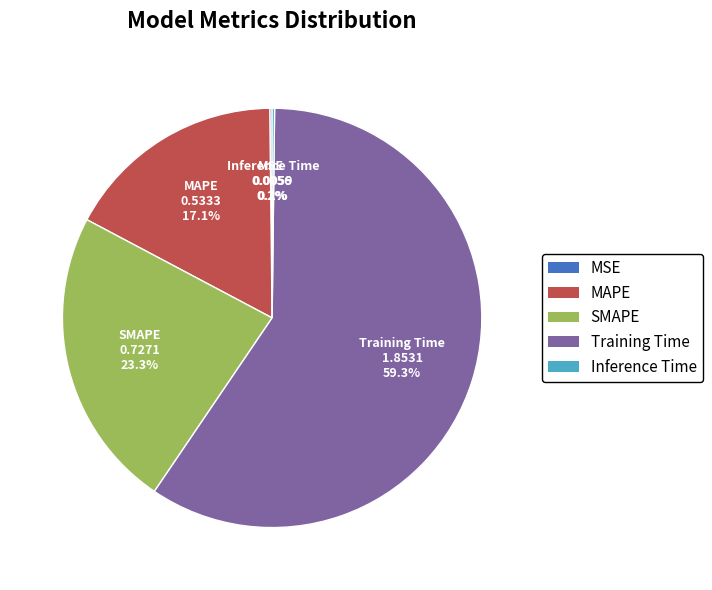

What percentage is NOT represented by MAPE?

82.9%